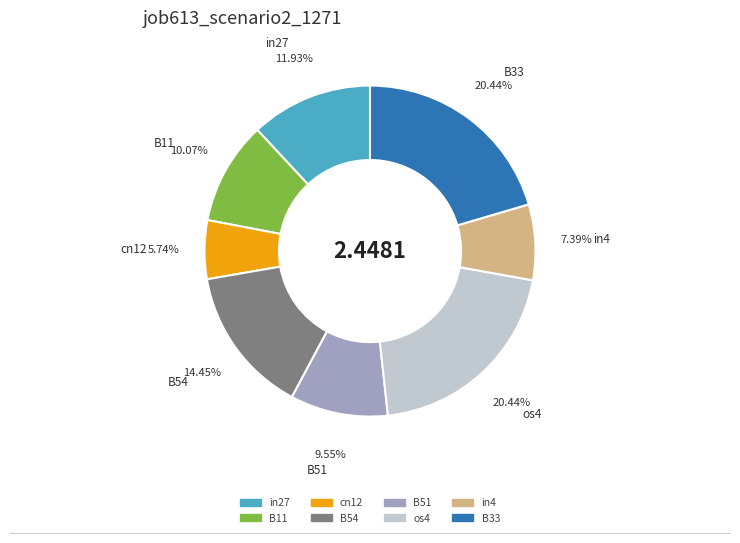

Which has a higher value, in27 or B33?

B33